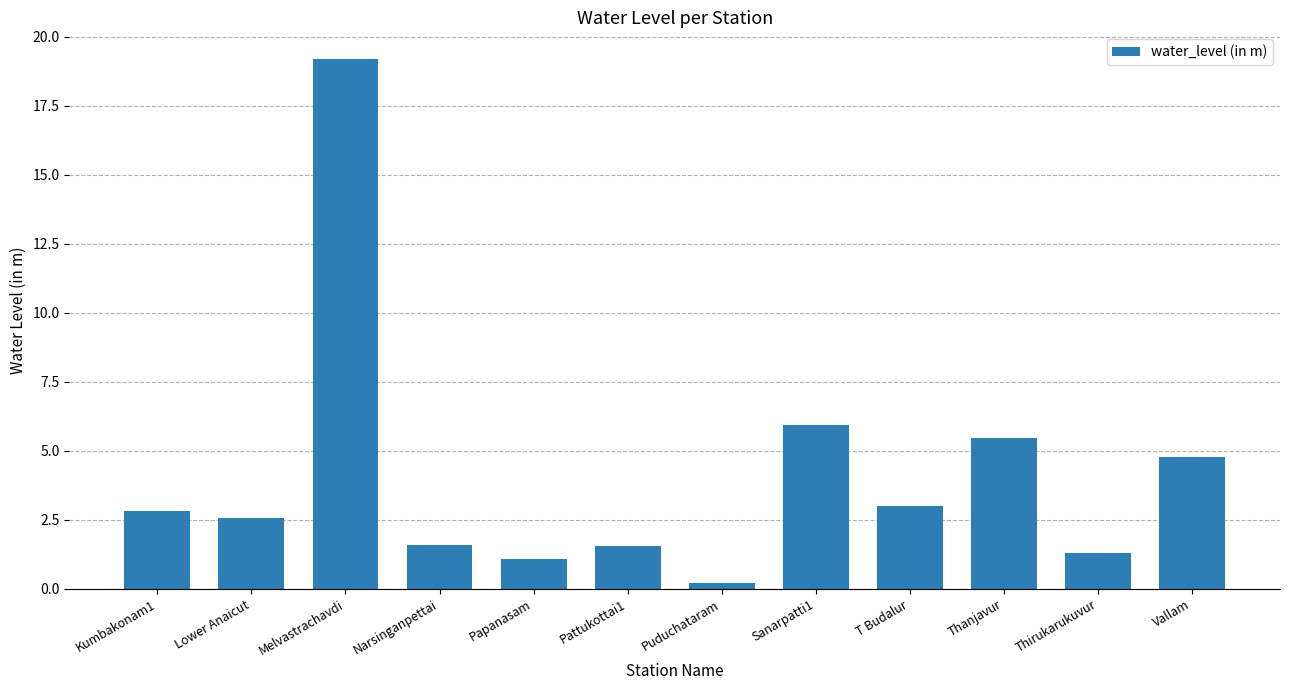

Are the bars horizontal?

No